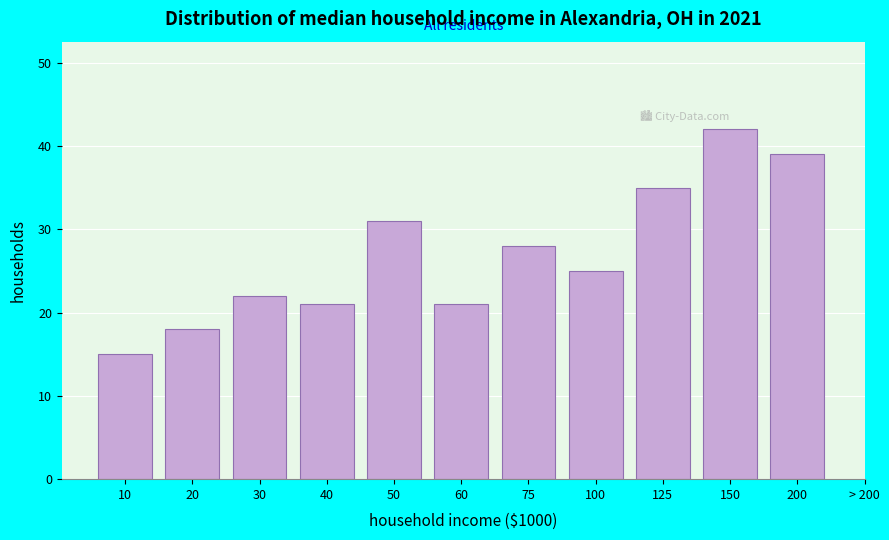

Reading left to right, what are all the values shown in this chart?

10=15	20=18	30=22	40=21	50=31	60=21	75=28	100=25	125=35	150=42	200=39